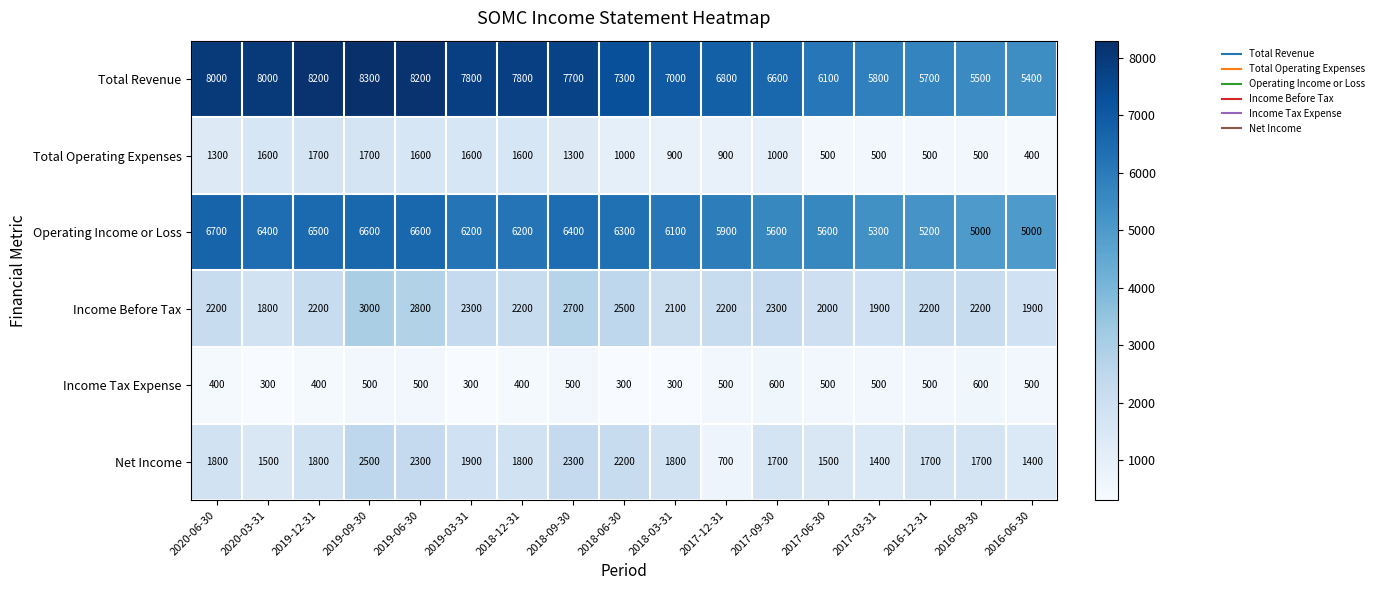

At how many categories does at least one series exceed 6761?

11